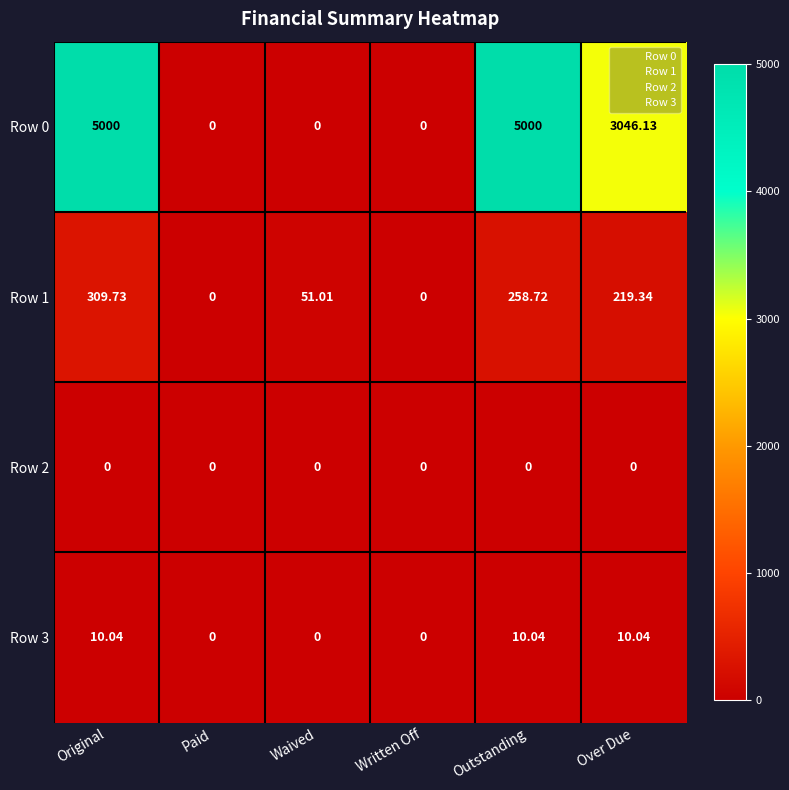

At which category is the sum across all series the highest?

Original